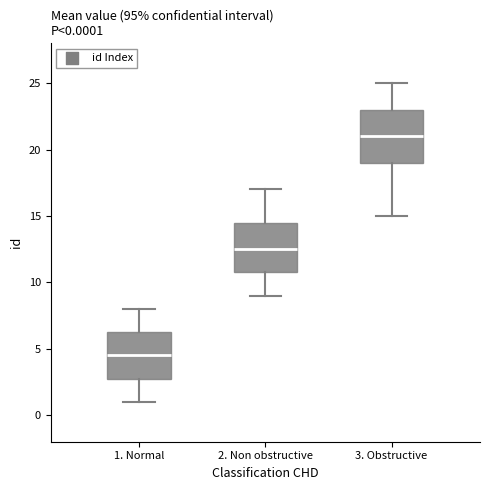

Which box has the lowest median line?

1. Normal